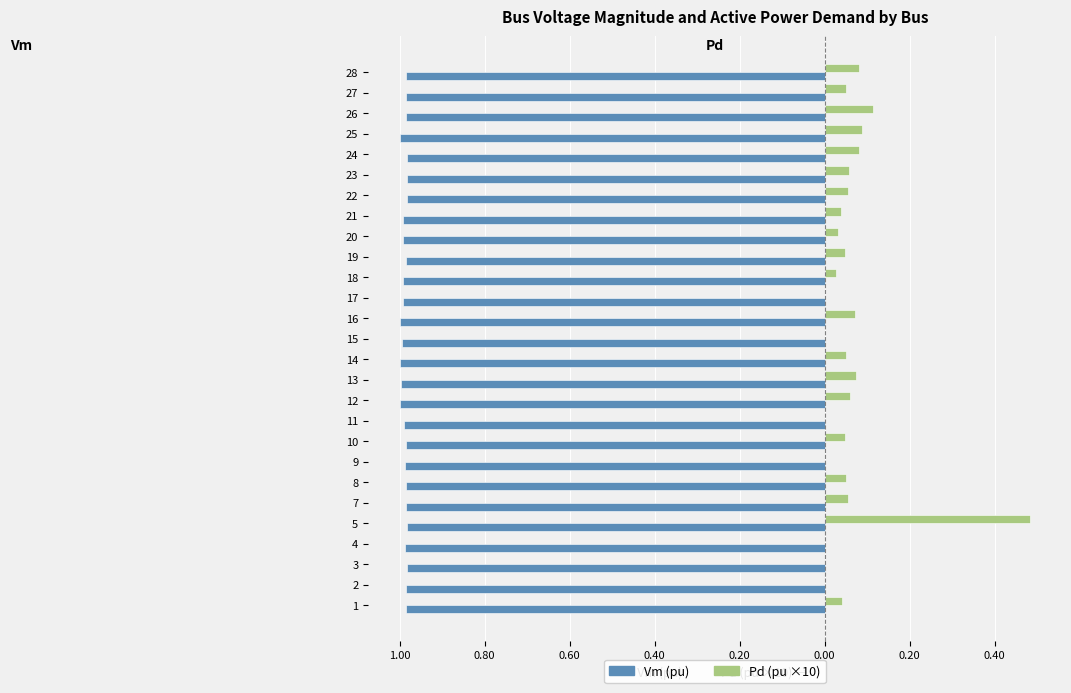

What are all the series names shown in the legend?

Vm (pu), Pd (pu ×10)